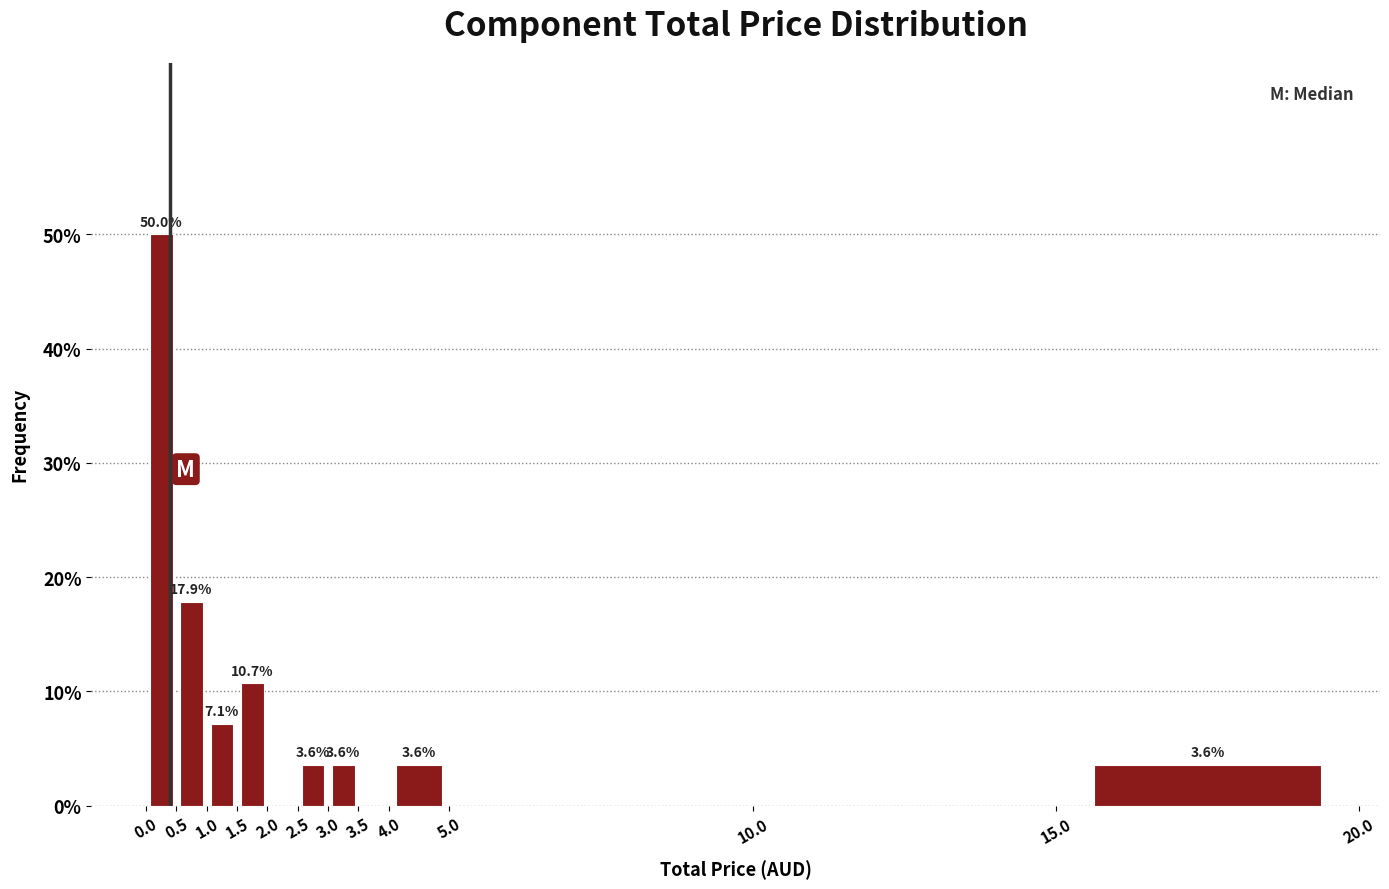

Which range on the x-axis has the tallest bar?

0.0 to 0.5